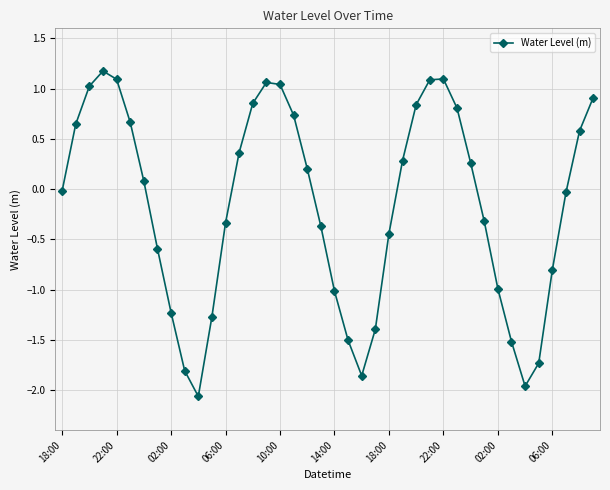

What is the difference between the maximum and minimum values?

3.2